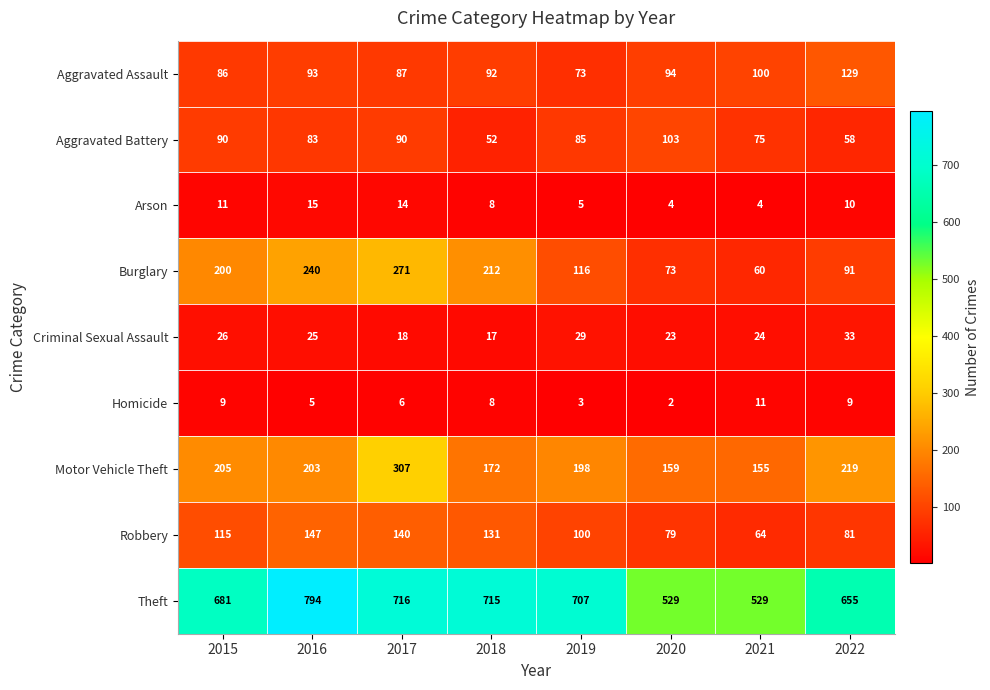

Rank the series by their maximum value, from lowest to highest.

Homicide, Arson, Criminal Sexual Assault, Aggravated Battery, Aggravated Assault, Robbery, Burglary, Motor Vehicle Theft, Theft